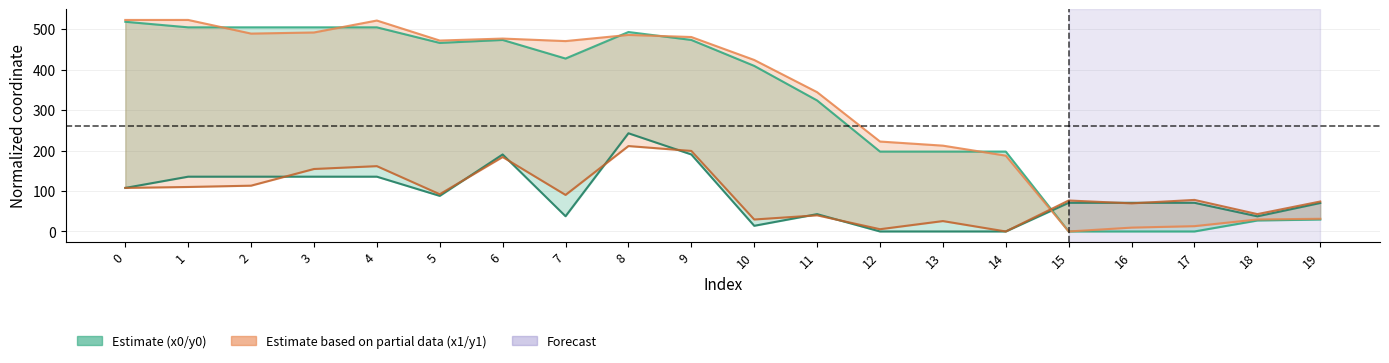

In x0, how many points are lower than both neighbors (excluding endpoints)?

2